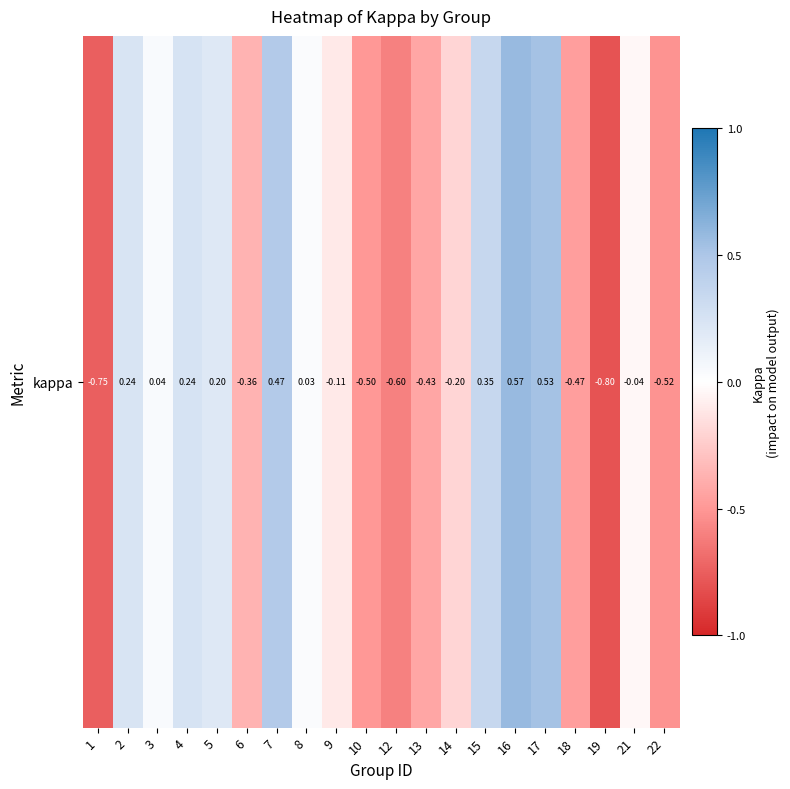

How many positive values are there?

9